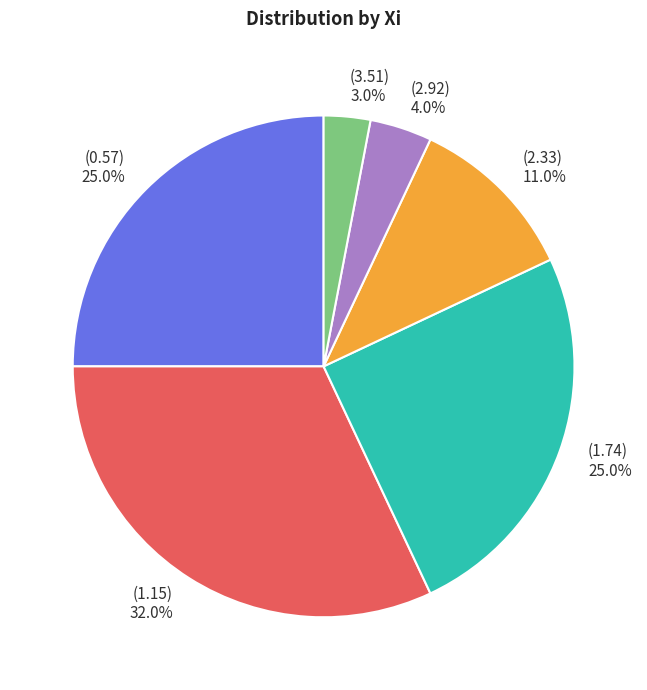

Does any single category account for the majority?

No